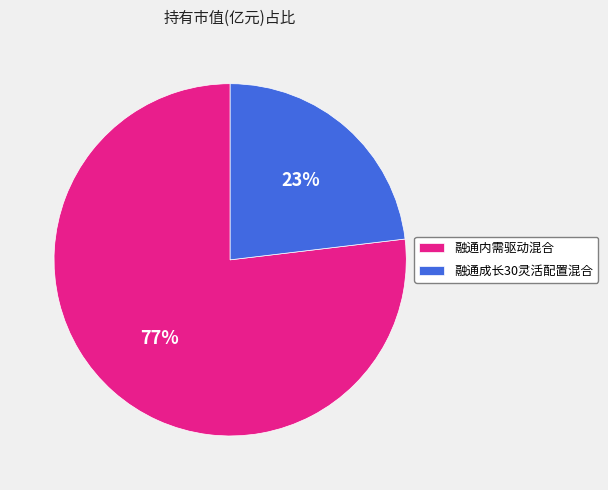

The 融通内需驱动混合 slice represents 87% of the pie. True or false?

False